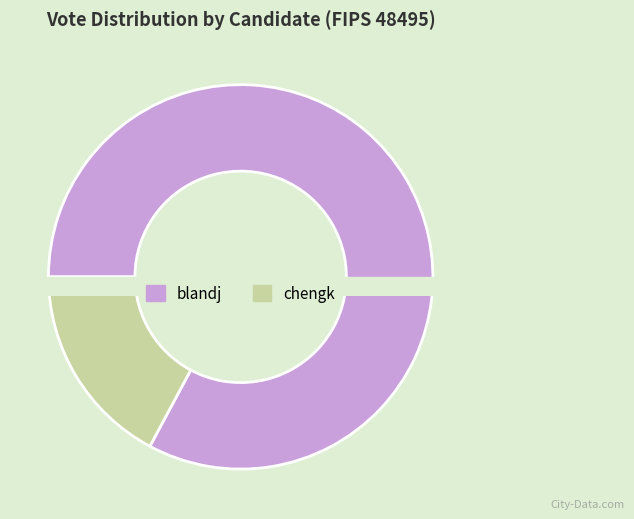

Do chengk and blandj together represent more than half of the pie?

Yes